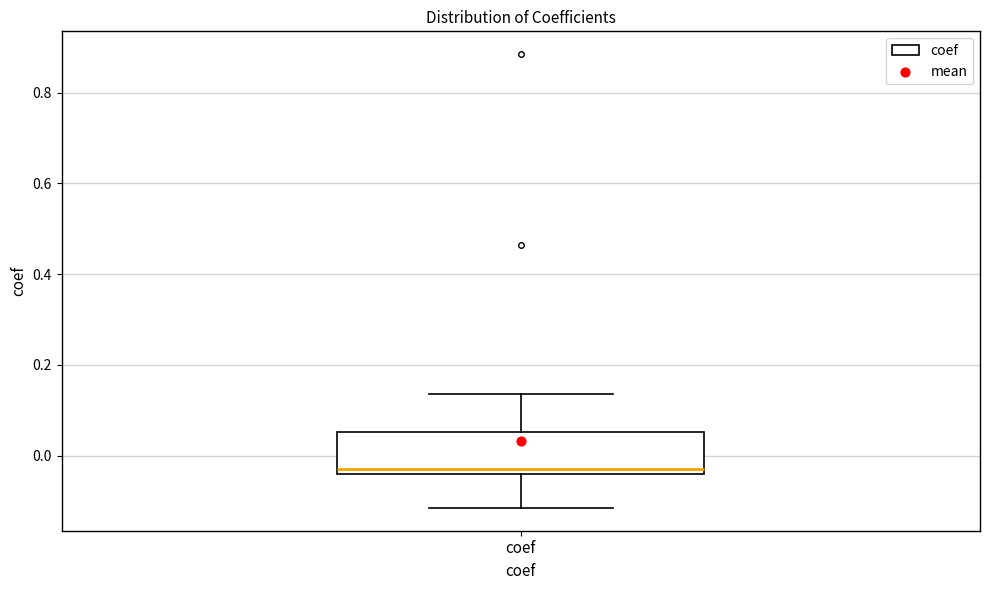

Where does the lower whisker of the box for coef end on the y-axis? The values are not printed on the chart, so give them approximately, as read against the axis.

-0.12